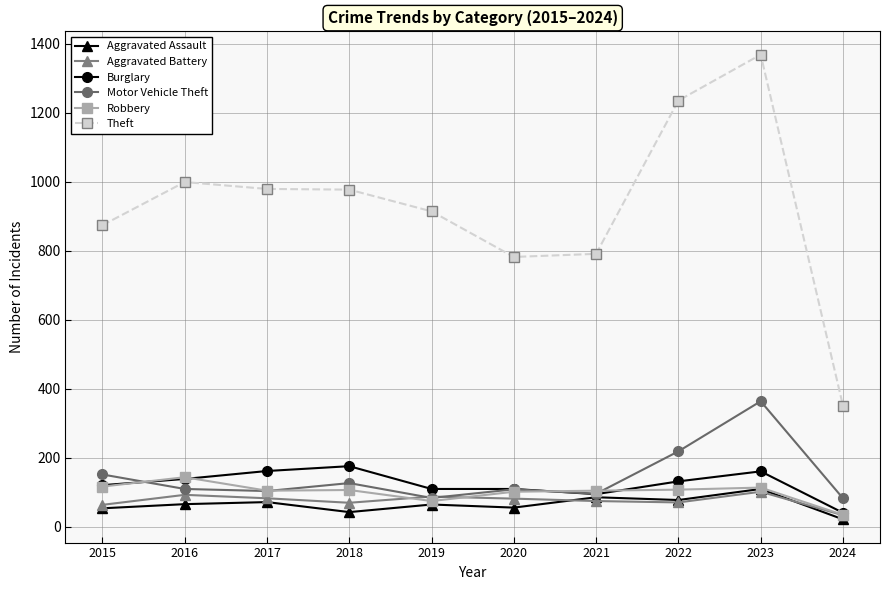

At which category is the sum across all series the highest?

2023